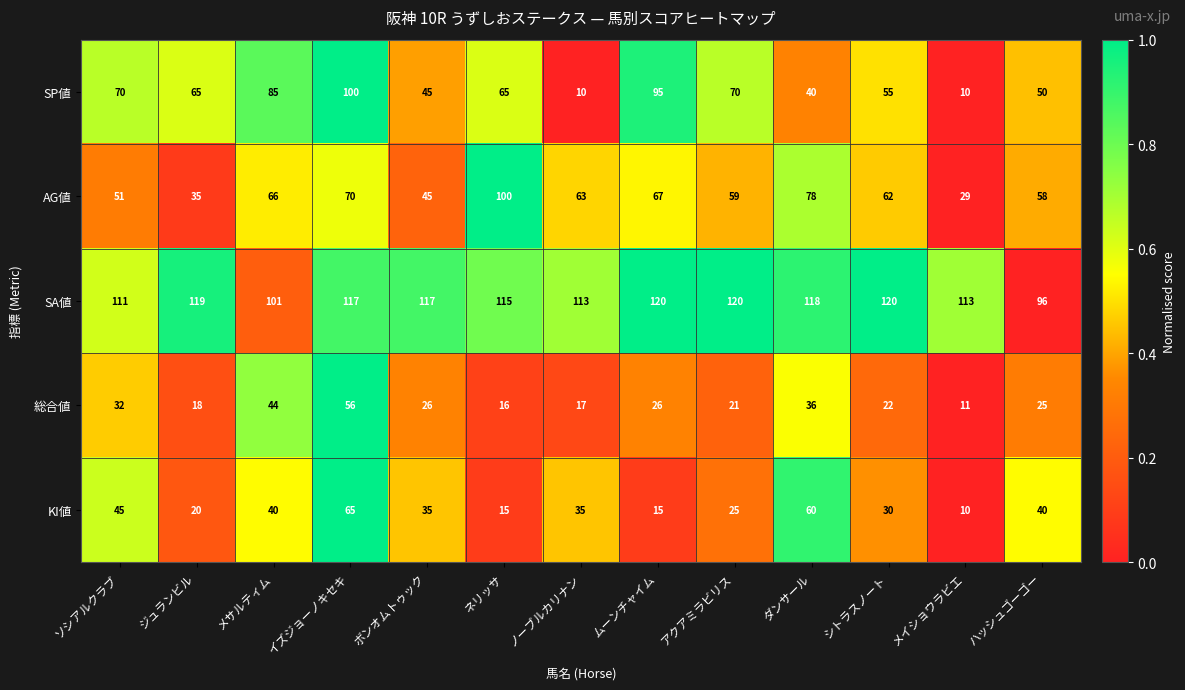

Count the number of categories in the chart.

13